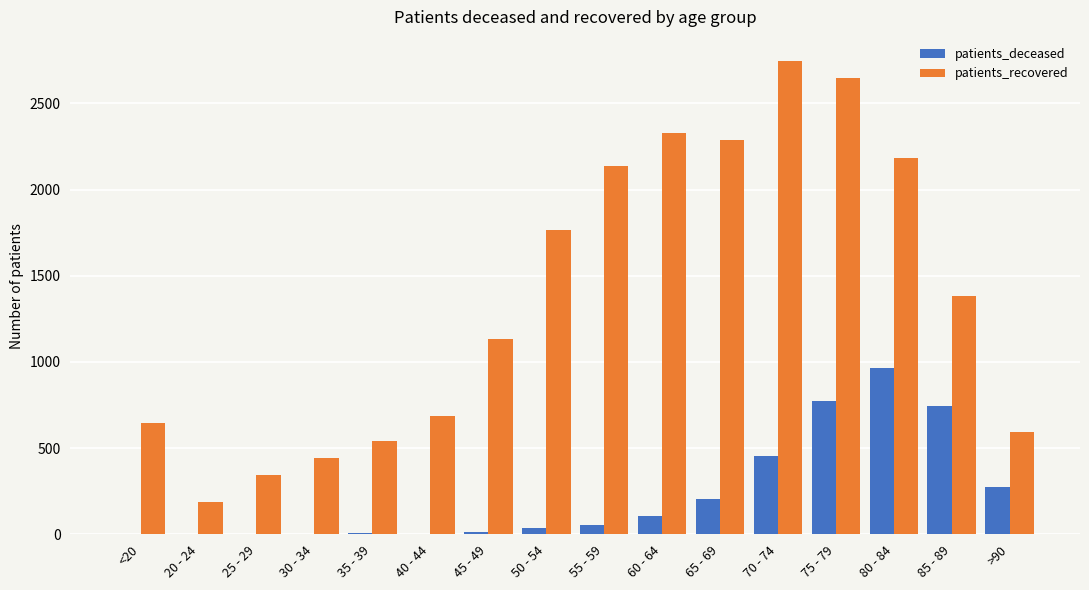

True or false: patients_recovered has a value of 2328 at 60 - 64.

True